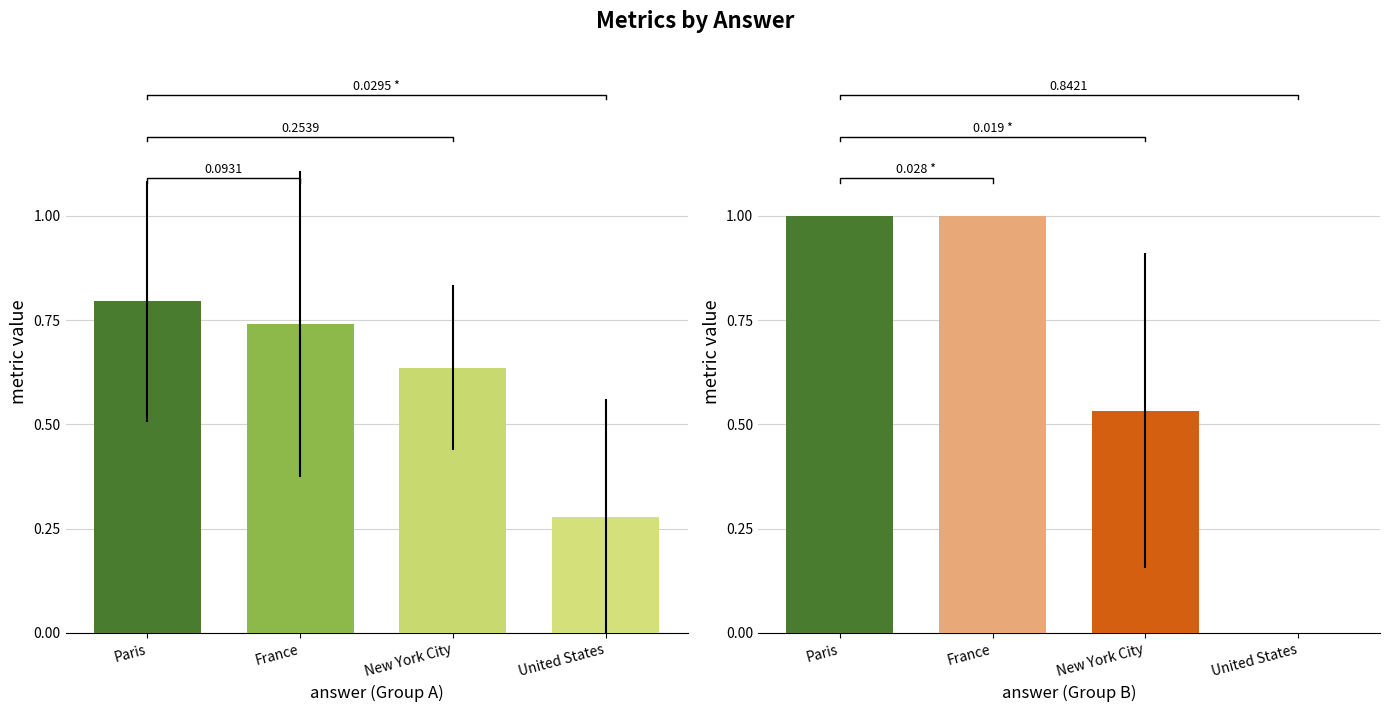

Count the number of data series in this chart.

6